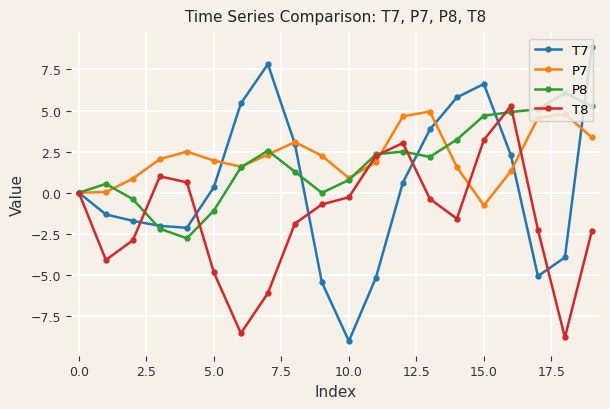

What is the value of the P7 point at the 4th from the left?

2.0